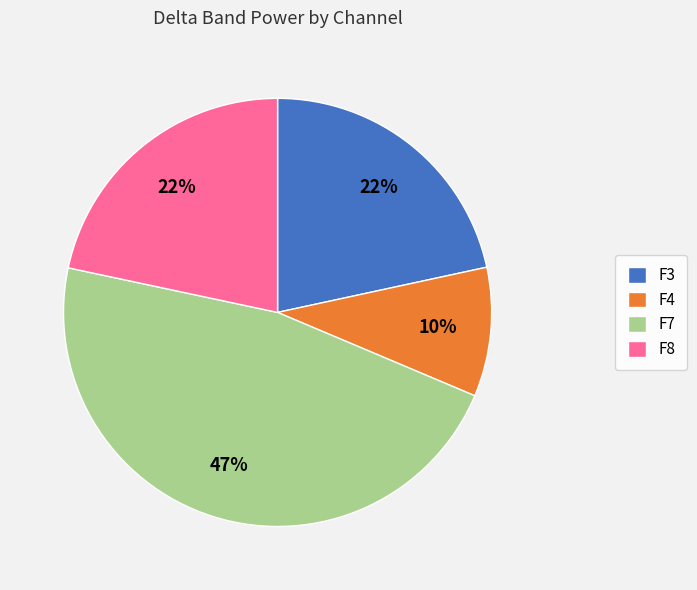

To the nearest percent, what is the average slice percentage?

25%